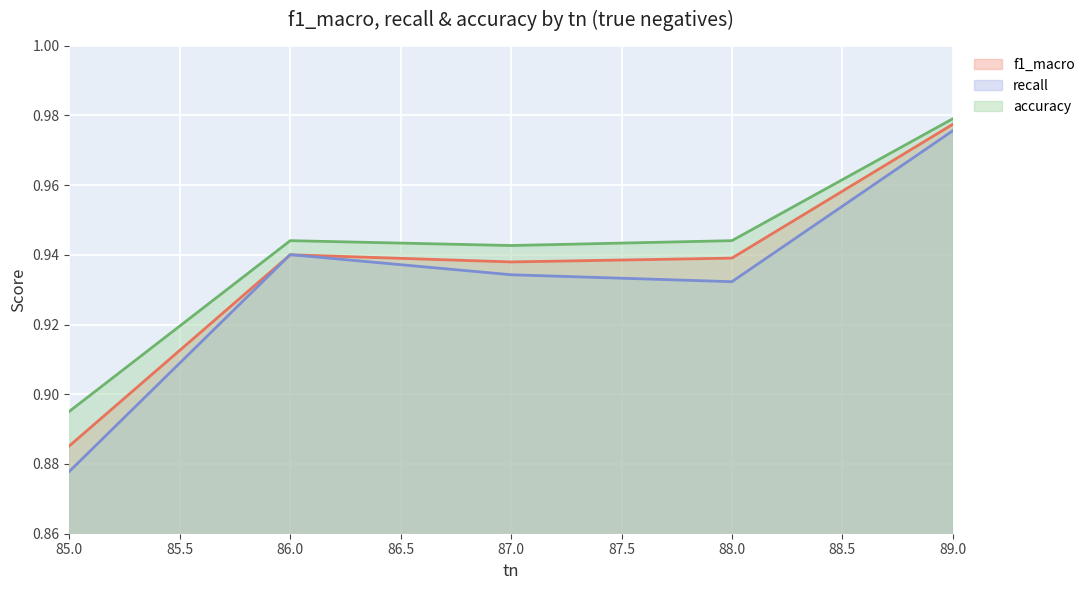

True or false: f1_macro has a value of 1.6 at 87.

False